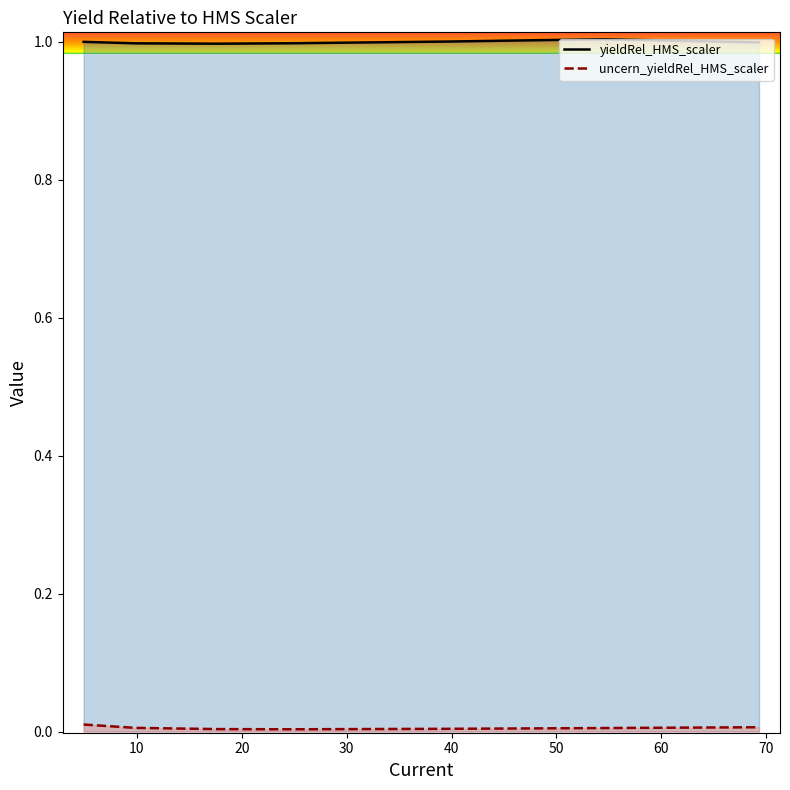

True or false: uncern_yieldRel_HMS_scaler and yieldRel_HMS_scaler intersect in this chart.

False